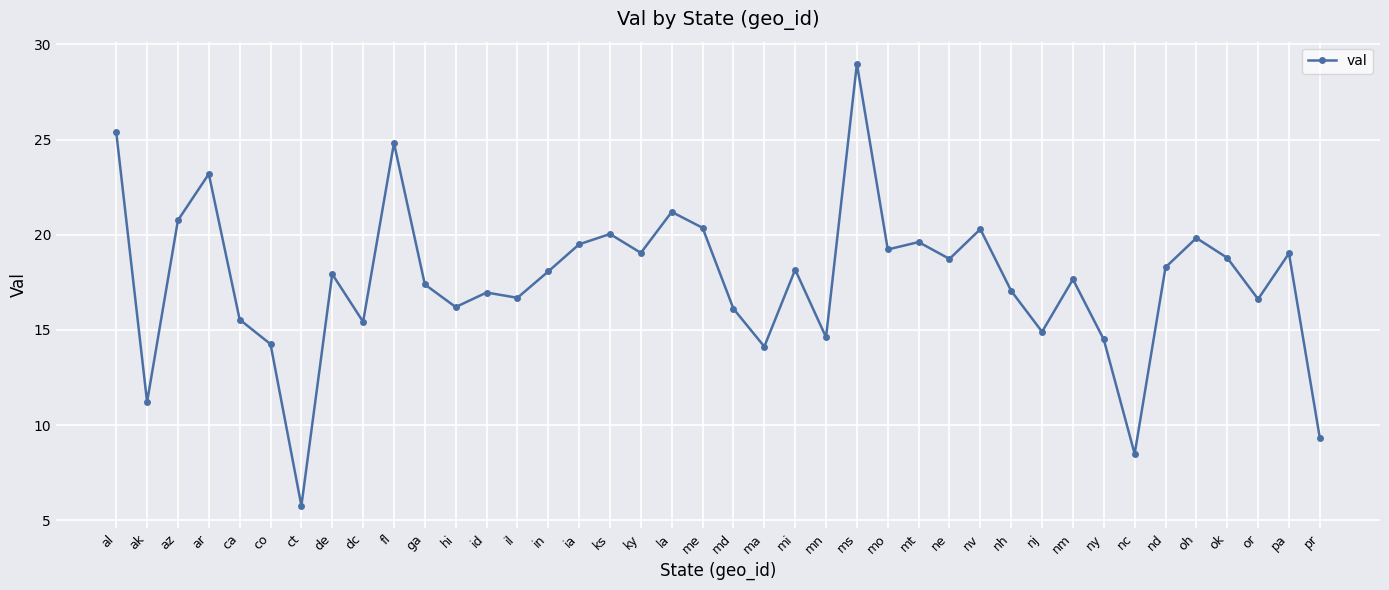

How many series are shown in this chart?

1